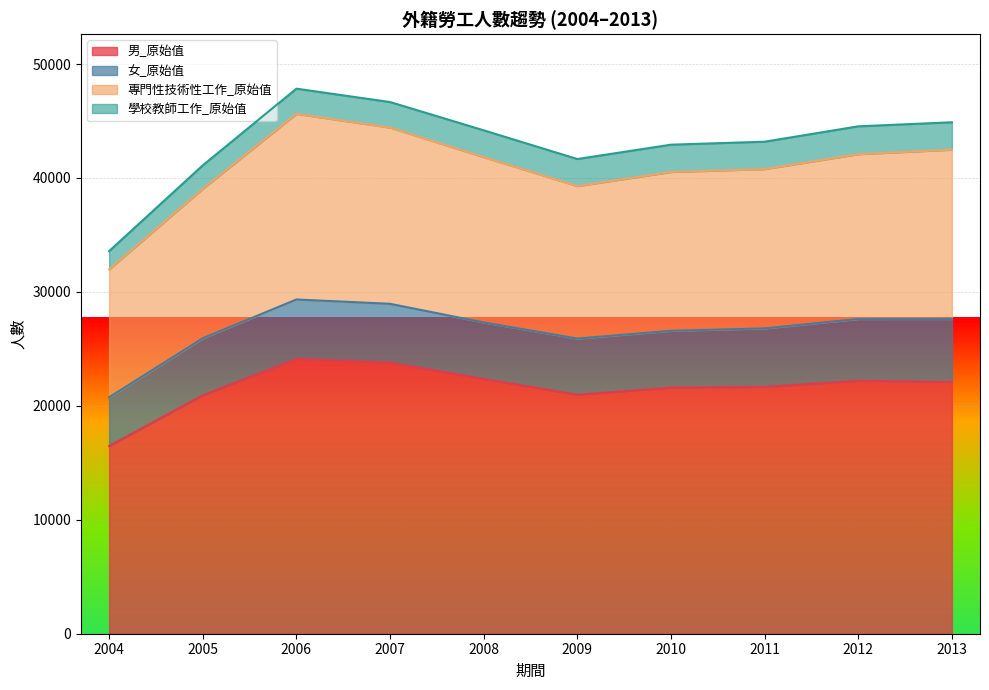

True or false: 專門性技術性工作_原始值 and 男_原始值 intersect in this chart.

False